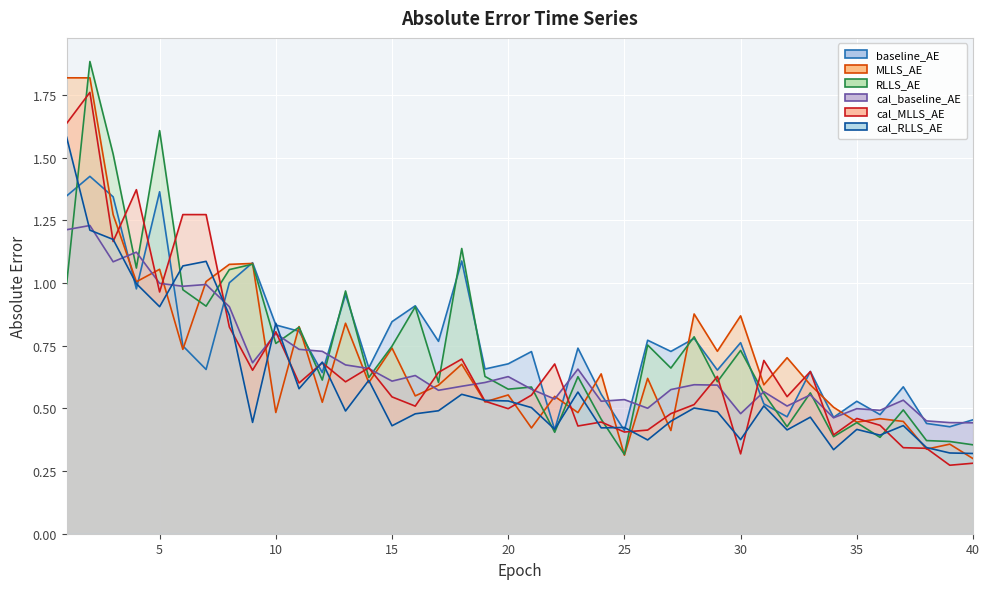

Reading left to right, transcribe all the data shown in this chart.

baseline_AE: 1.3	1.4	1.3	1.0	1.4	0.7	0.7	1.0	1.1	0.8	0.8	0.6	1.0	0.7	0.8	0.9	0.8	1.1	0.7	0.7	0.7	0.4	0.7	0.6	0.4	0.8	0.7	0.8	0.7	0.8	0.5	0.5	0.6	0.5	0.5	0.5	0.6	0.4	0.4	0.5
MLLS_AE: 1.8	1.8	1.3	1.0	1.1	0.7	1.0	1.1	1.1	0.5	0.8	0.5	0.8	0.6	0.7	0.5	0.6	0.7	0.5	0.6	0.4	0.5	0.5	0.6	0.3	0.6	0.4	0.9	0.7	0.9	0.6	0.7	0.6	0.5	0.4	0.5	0.4	0.3	0.4	0.3
RLLS_AE: 1.0	1.9	1.5	1.1	1.6	1.0	0.9	1.1	1.1	0.8	0.8	0.6	1.0	0.6	0.7	0.9	0.6	1.1	0.6	0.6	0.6	0.4	0.6	0.5	0.3	0.8	0.7	0.8	0.6	0.7	0.6	0.4	0.6	0.4	0.4	0.4	0.5	0.4	0.4	0.4
cal_baseline_AE: 1.2	1.2	1.1	1.1	1.0	1.0	1.0	0.9	0.7	0.8	0.7	0.7	0.7	0.7	0.6	0.6	0.6	0.6	0.6	0.6	0.6	0.5	0.7	0.5	0.5	0.5	0.6	0.6	0.6	0.5	0.6	0.5	0.6	0.5	0.5	0.5	0.5	0.4	0.4	0.4
cal_MLLS_AE: 1.6	1.8	1.2	1.4	1.0	1.3	1.3	0.8	0.7	0.8	0.6	0.7	0.6	0.7	0.5	0.5	0.6	0.7	0.5	0.5	0.6	0.7	0.4	0.4	0.4	0.4	0.5	0.5	0.6	0.3	0.7	0.5	0.6	0.4	0.5	0.4	0.3	0.3	0.3	0.3
cal_RLLS_AE: 1.6	1.2	1.2	1.0	0.9	1.1	1.1	0.9	0.4	0.8	0.6	0.7	0.5	0.6	0.4	0.5	0.5	0.6	0.5	0.5	0.5	0.4	0.6	0.4	0.4	0.4	0.4	0.5	0.5	0.4	0.5	0.4	0.5	0.3	0.4	0.4	0.4	0.3	0.3	0.3